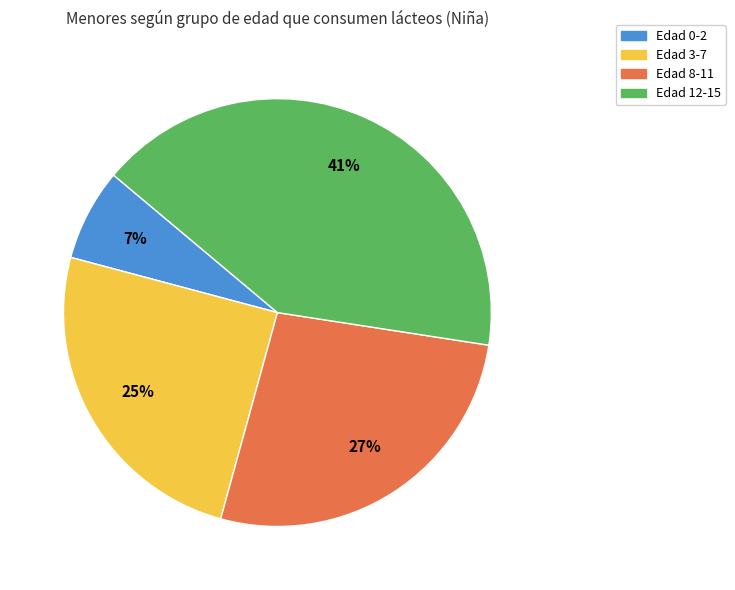

How many segments does this pie chart have?

4